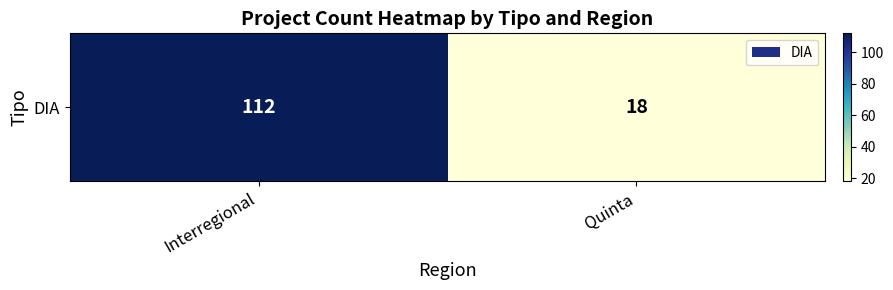

Reading left to right, what are all the values shown in this chart?

Interregional=112	Quinta=18